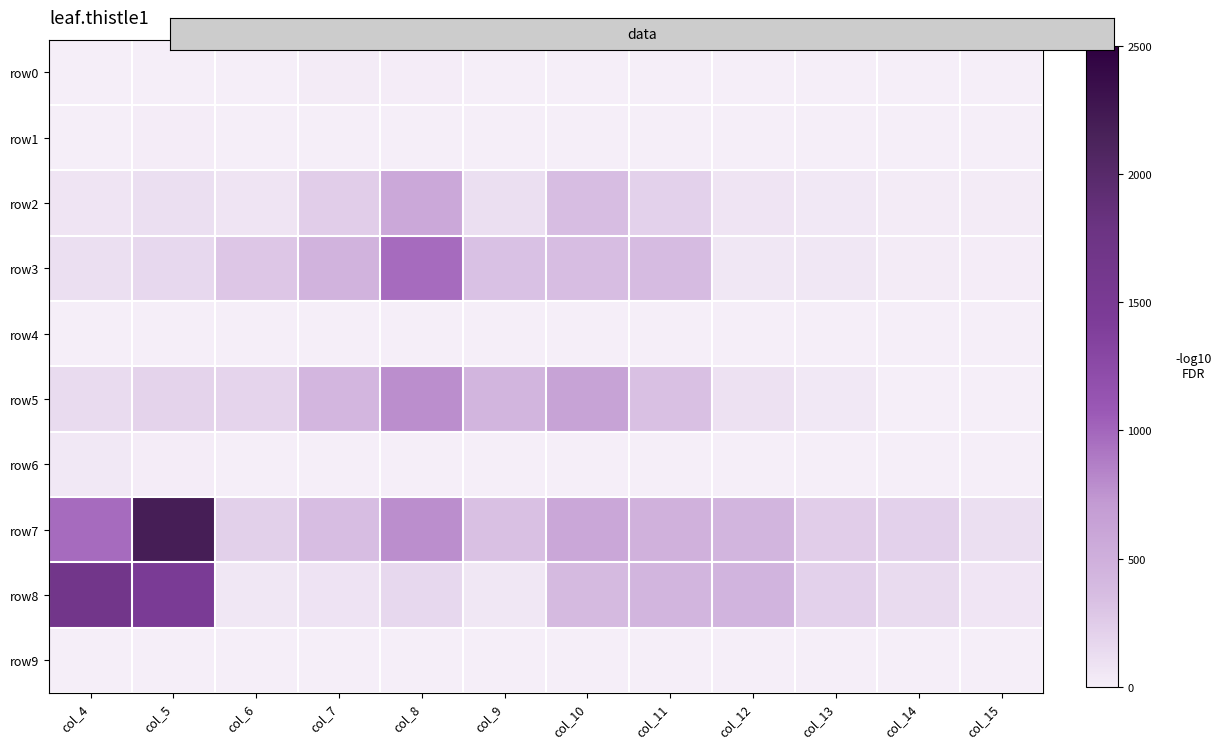

Which series has the largest range (max minus min)?

row7